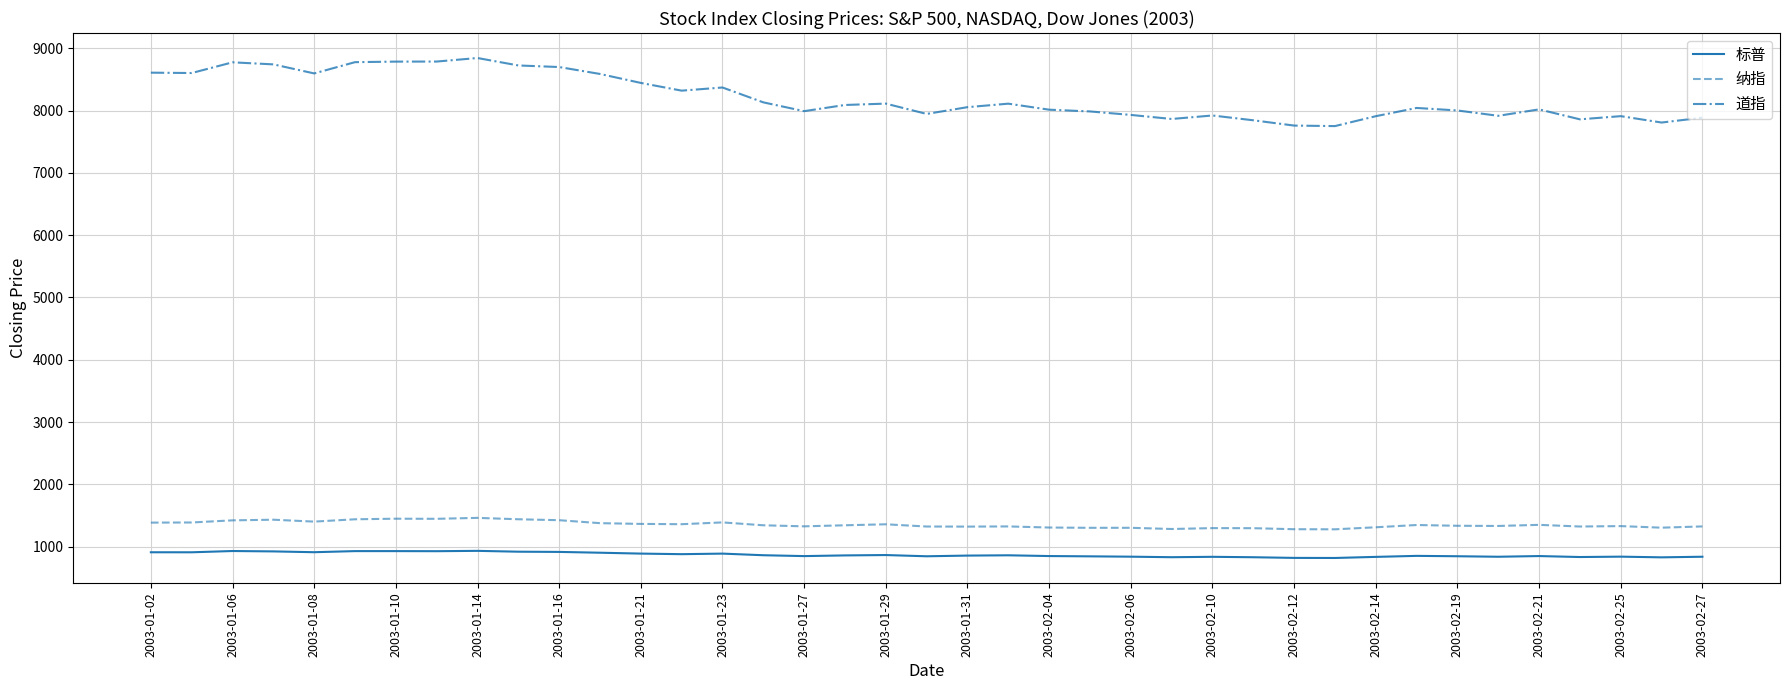

Which series has the largest total across all categories?

道指